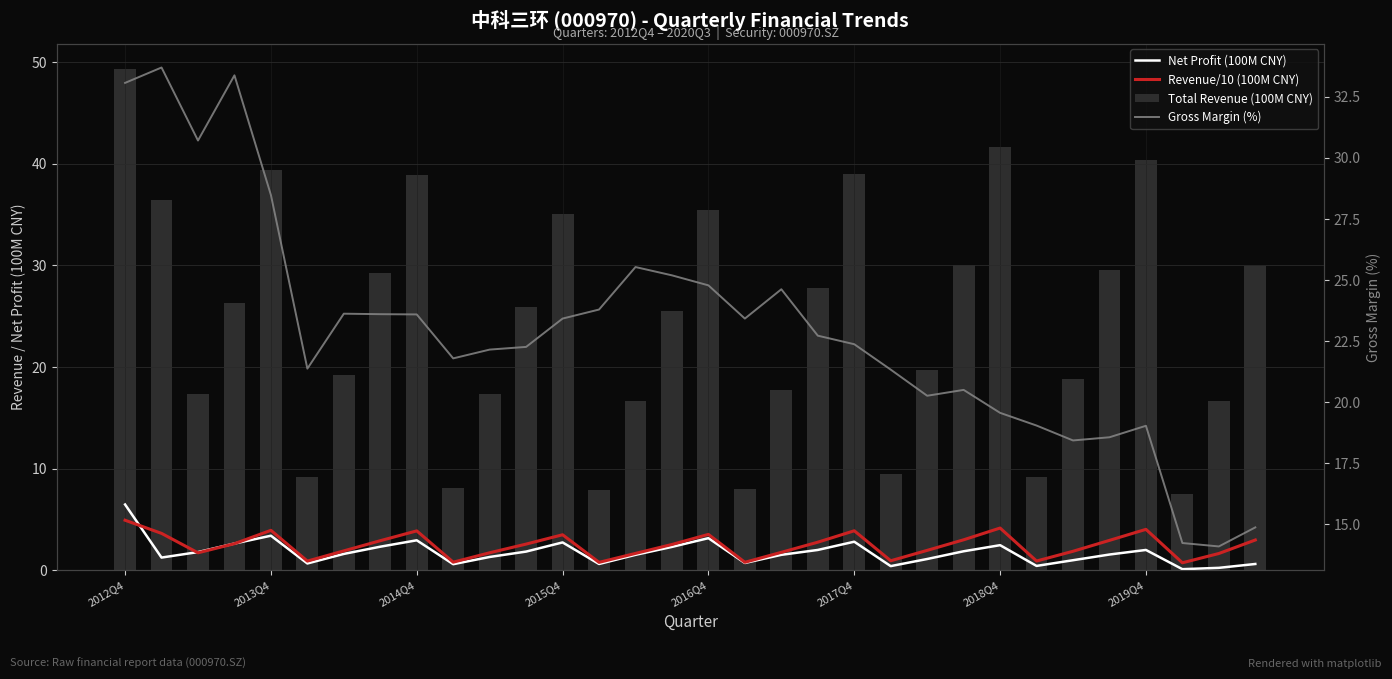

What is the spread (max minus min) of values at 29?

14.1